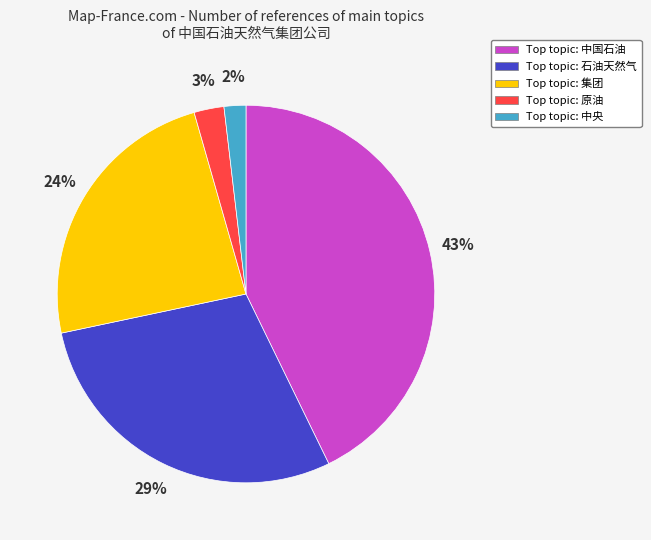

To the nearest percent, what is the average slice percentage?

20%